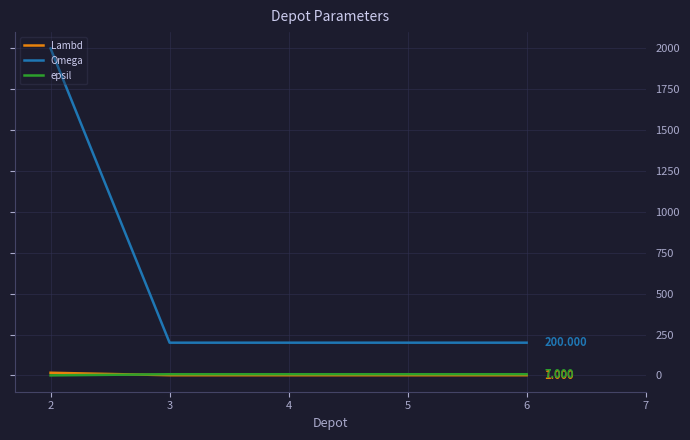

Between which two adjacent categories do epsil and Lambd first intersect?

2 and 3